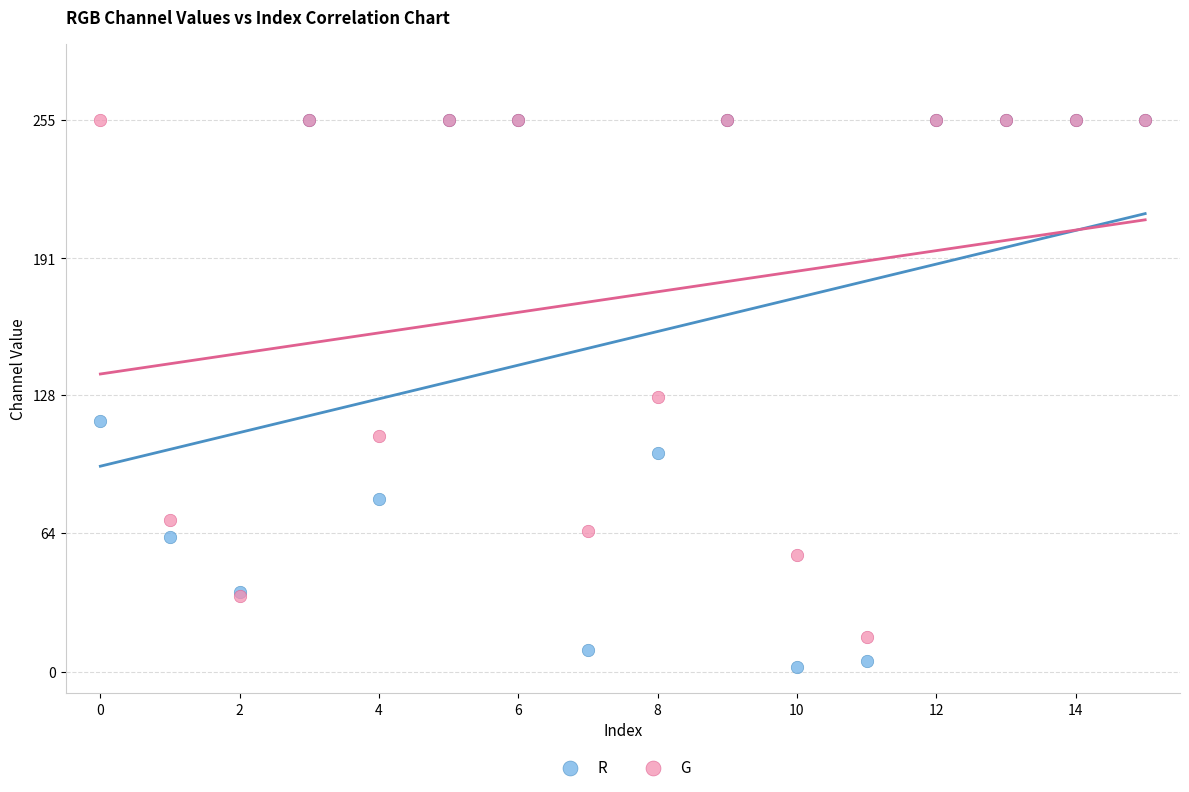

In the G series, what Y value is closest to 135?

127